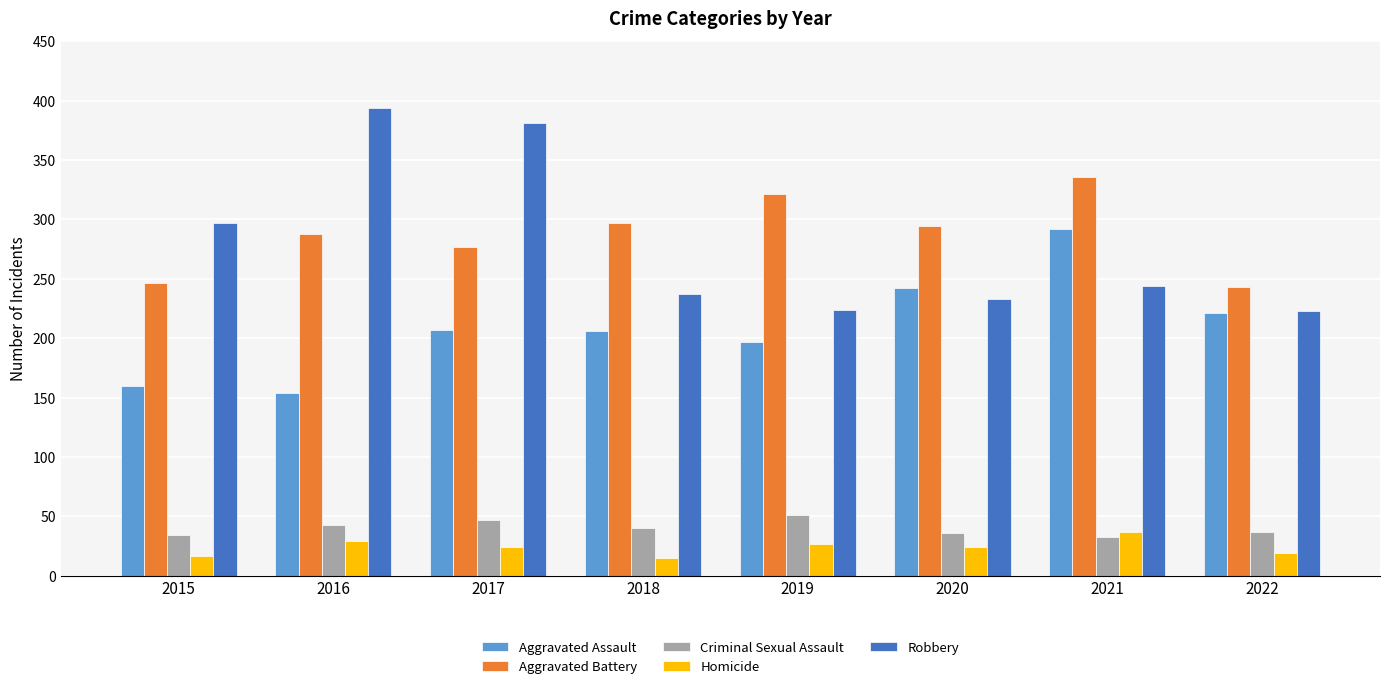

What are all the series names shown in the legend?

Aggravated Assault, Aggravated Battery, Criminal Sexual Assault, Homicide, Robbery